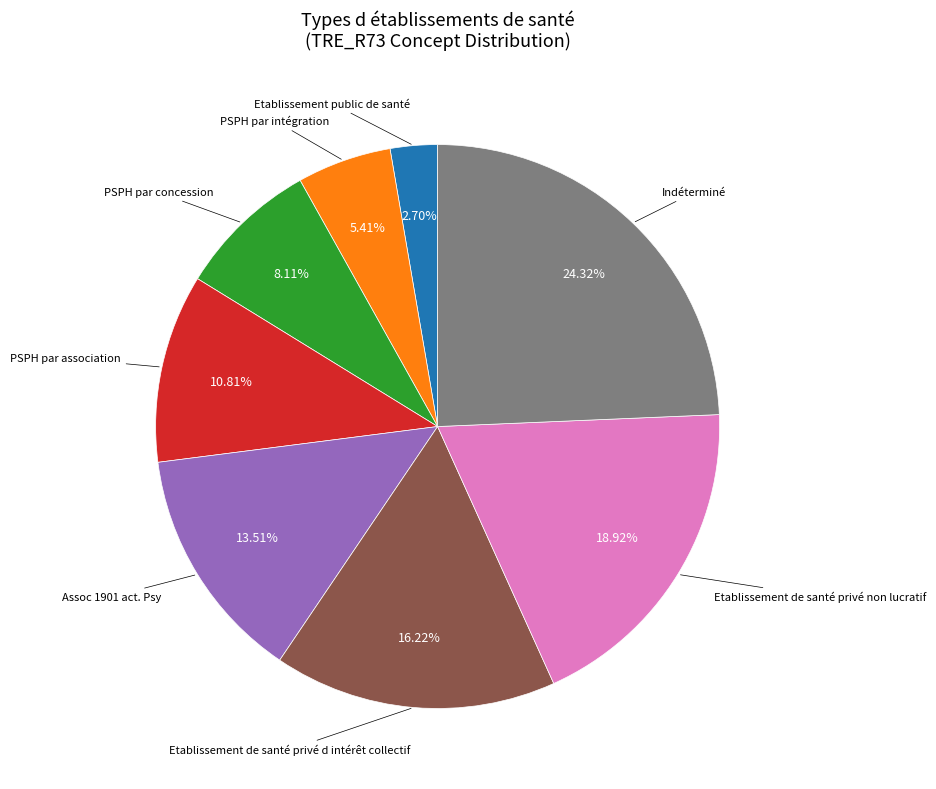

Between Etablissement de santé privé non lucratif and Assoc 1901 act. Psy, which is larger?

Etablissement de santé privé non lucratif